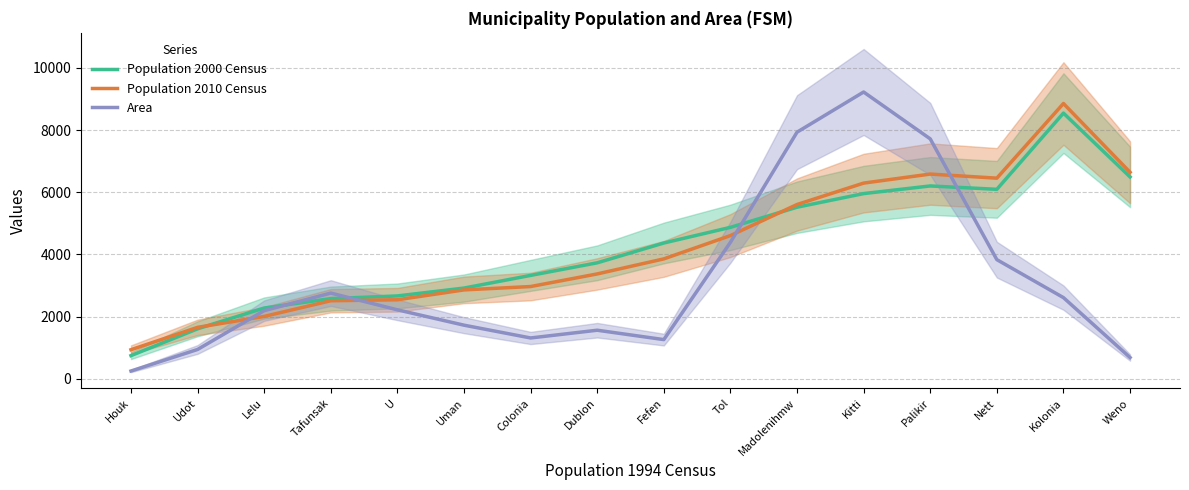

Is the value of Population 2000 Census at Houk greater than the value of Area at Weno?

Yes